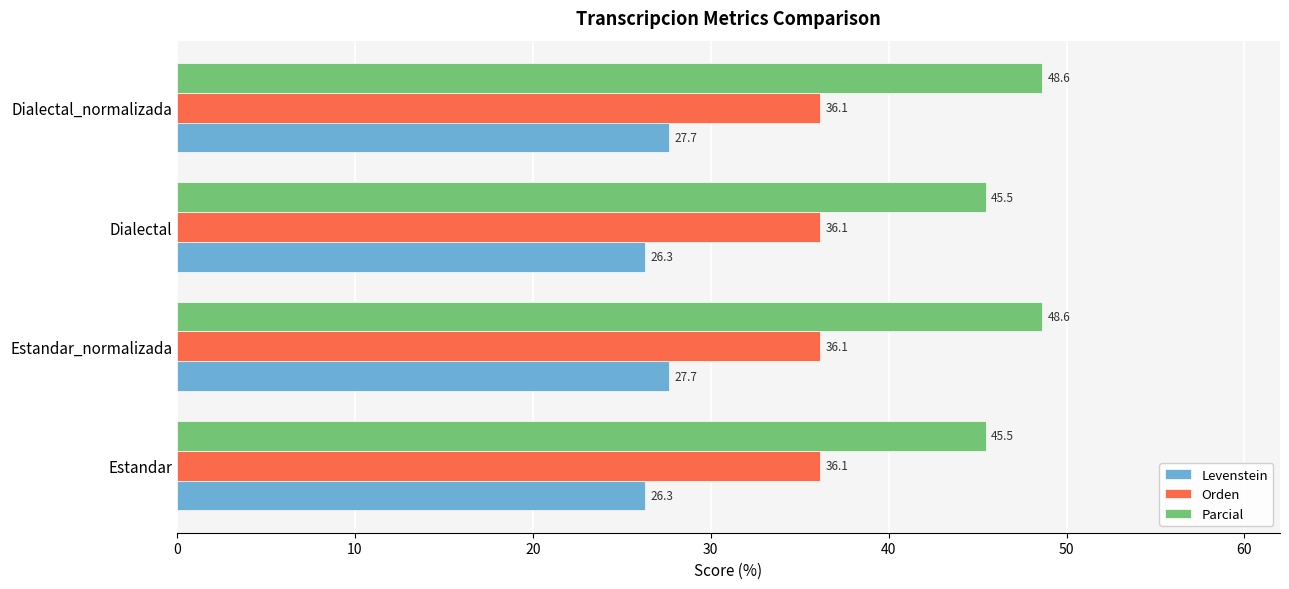

Rank the series by their average value, from lowest to highest.

Levenstein, Orden, Parcial